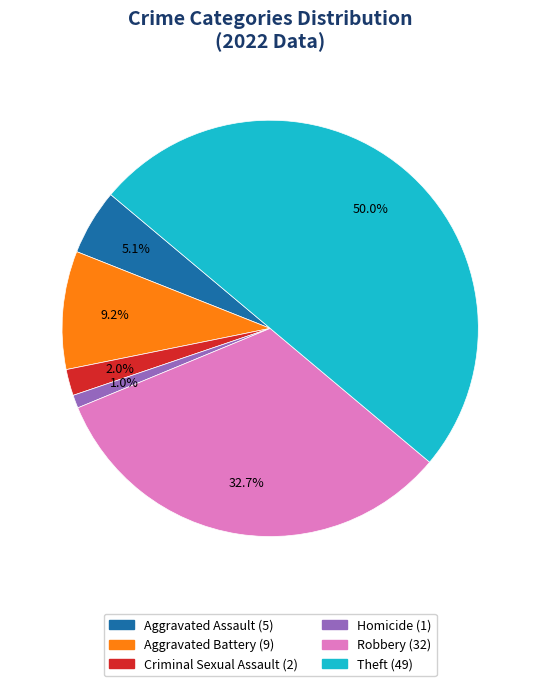

How many segments does this pie chart have?

6